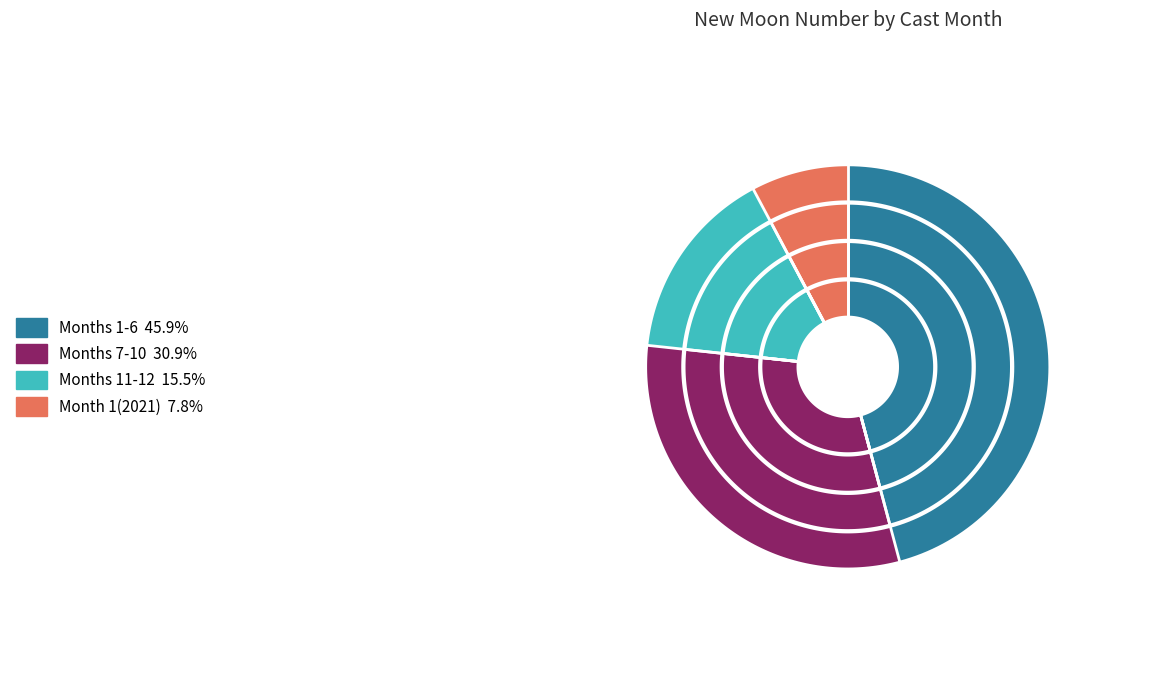

To the nearest percent, what is the combined percentage of 1 and 1?

15%